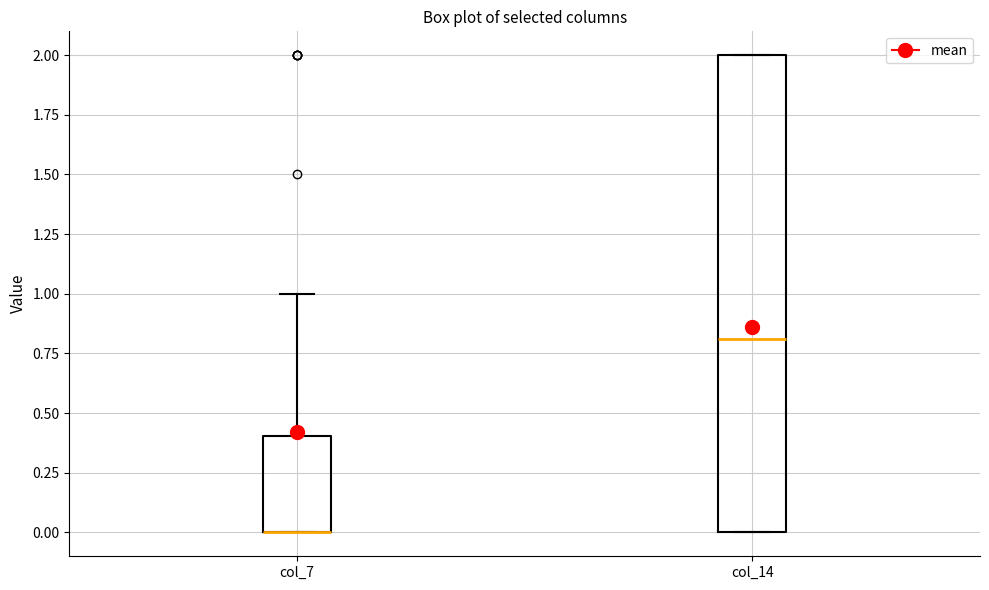

Reading left to right, read every box against the y-axis: the position of its median line, the range the box covers, and the ends of its whiskers. The values are not printed on the chart, so give them approximately, as read against the axis.

col_7: median 0.0 (drawn on the box's lower edge), box 0.0 to 0.4, whiskers 0.0 to 1.0
col_14: median 0.8, box 0.0 to 2.0, whiskers 0.0 to 2.0